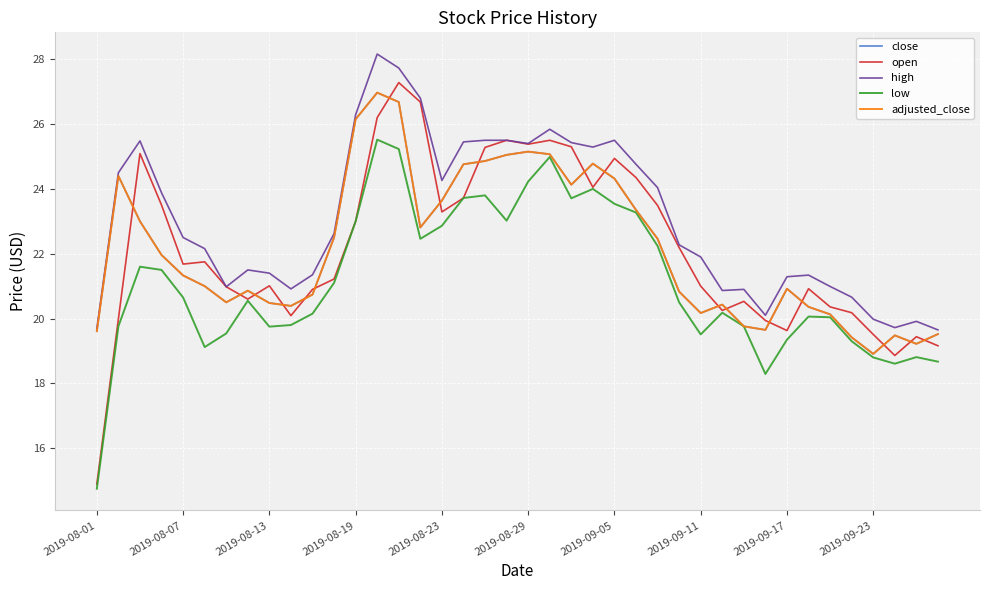

Does the chart display data point markers on the line(s)?

No